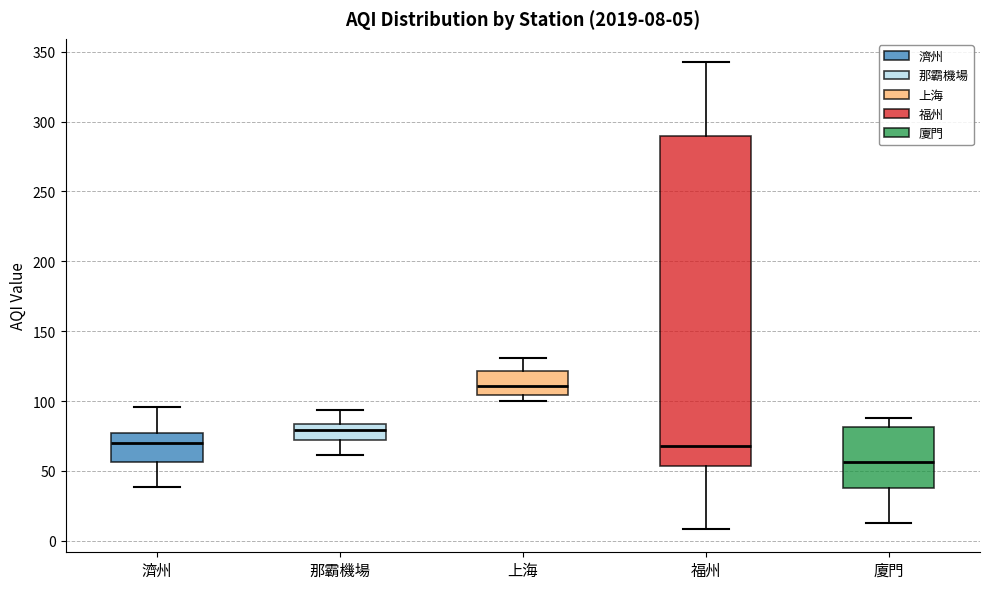

Which box is the tallest, from its lower edge to its upper edge?

福州